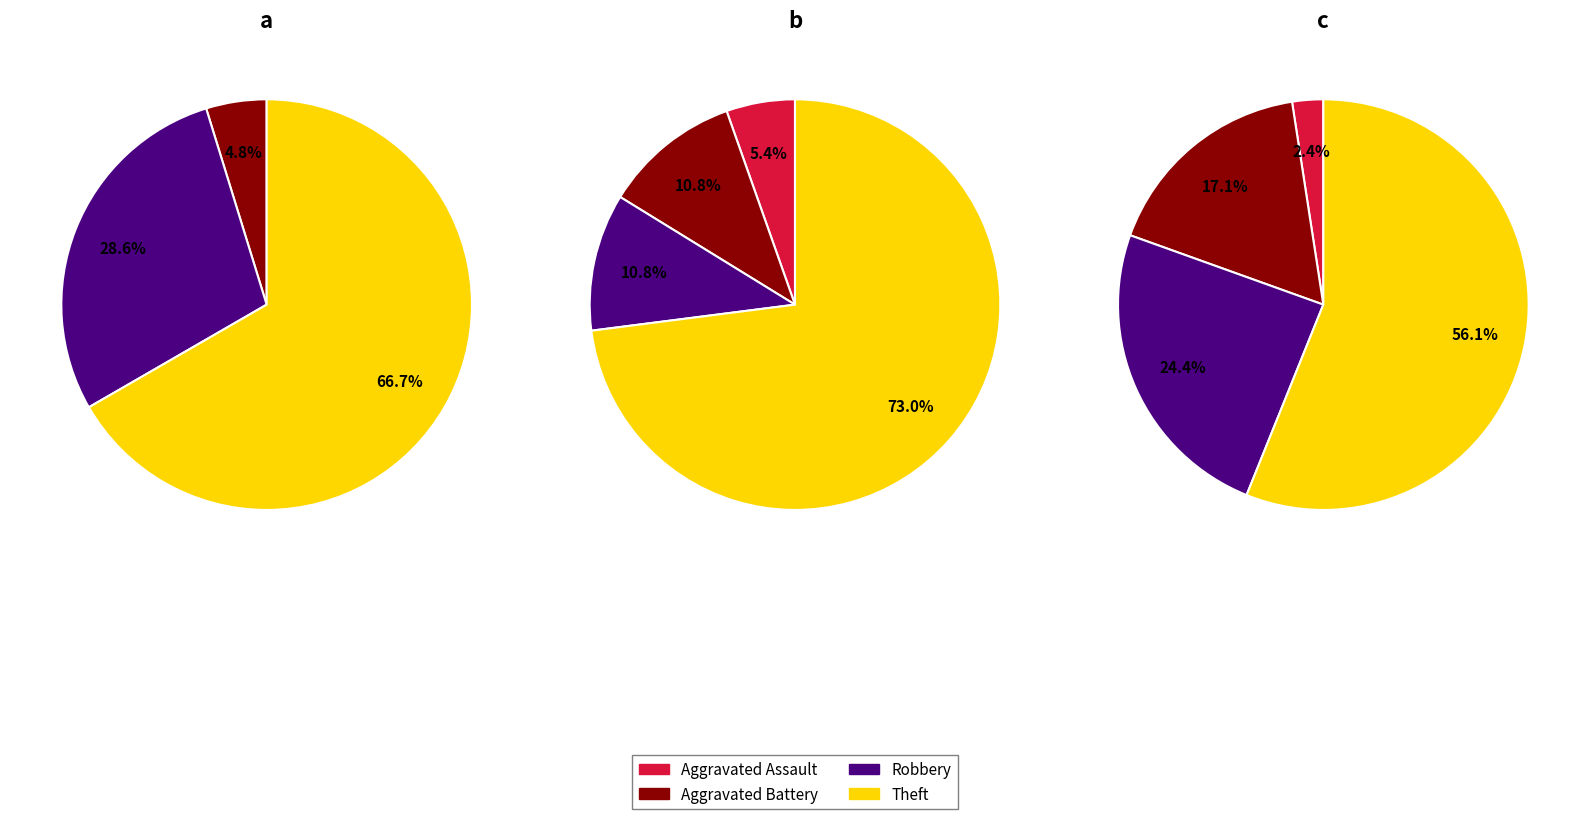

How much of the chart is everything except 3?

33.3%